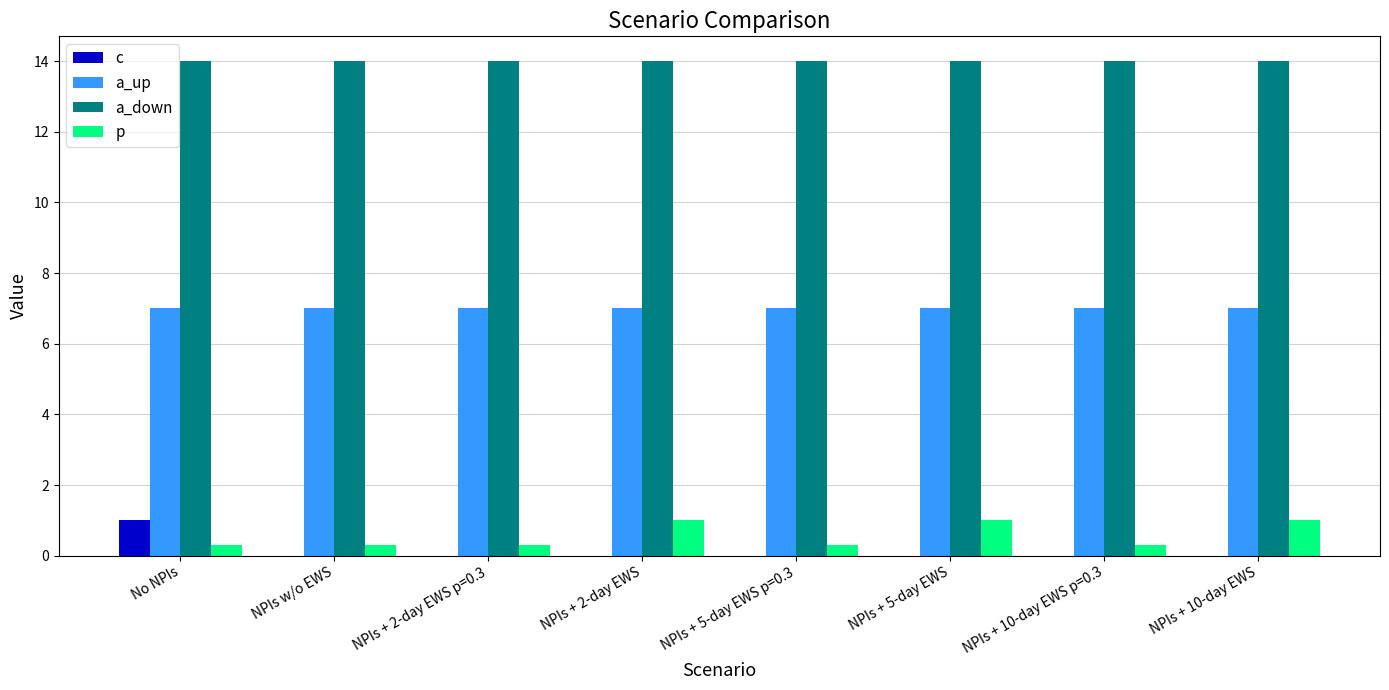

Does the chart contain stacked bars?

No